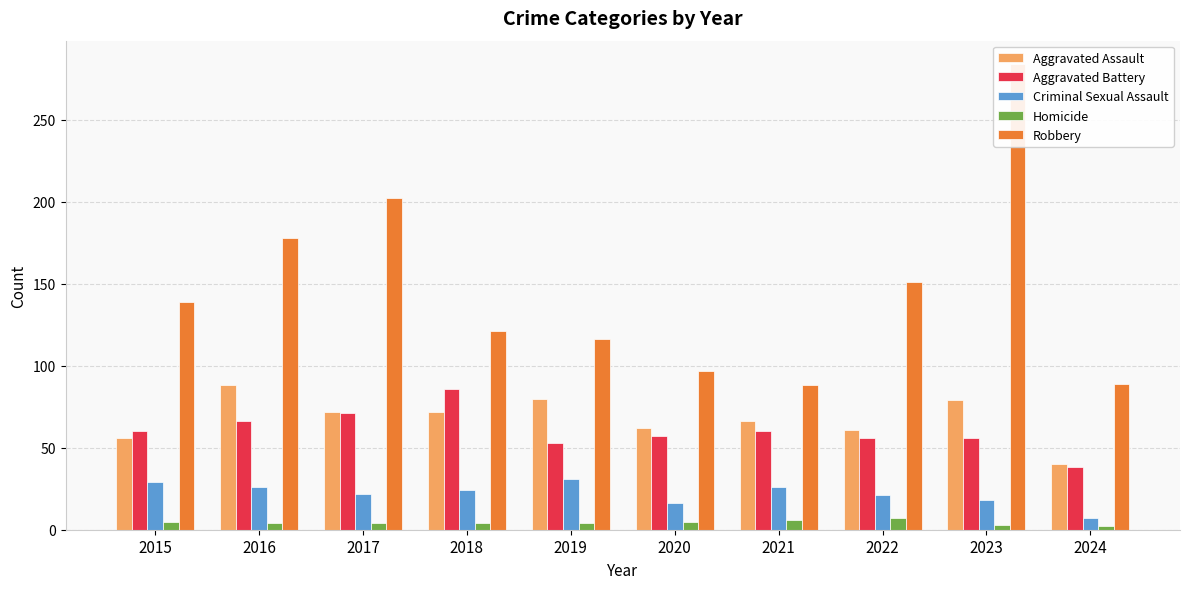

The Homicide series shows 2 at 2019. True or false?

False